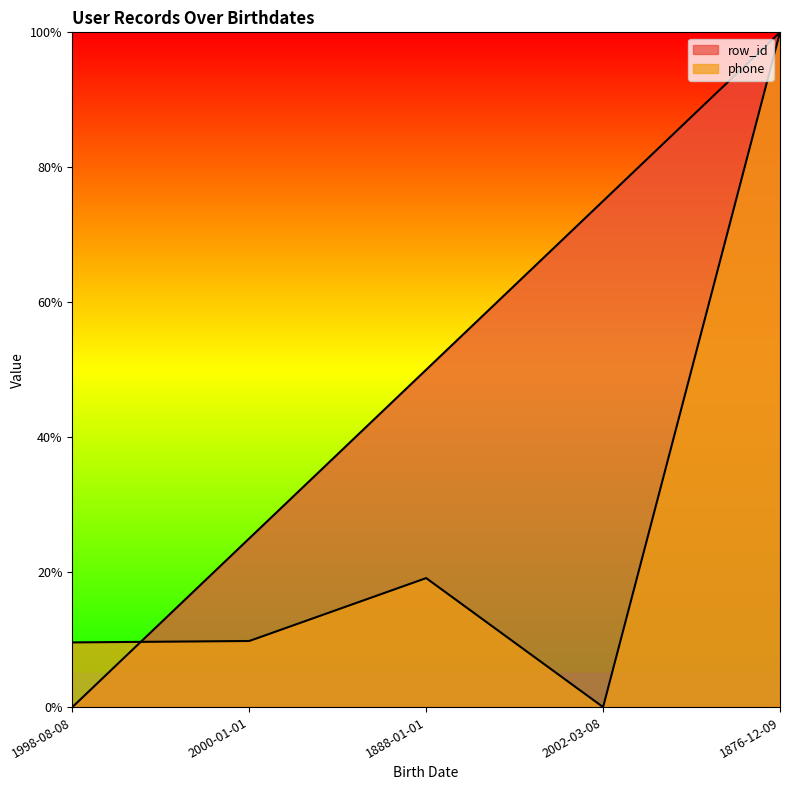

What is the difference between the row_id values at 2000-01-01 and 2002-03-08?

0.5